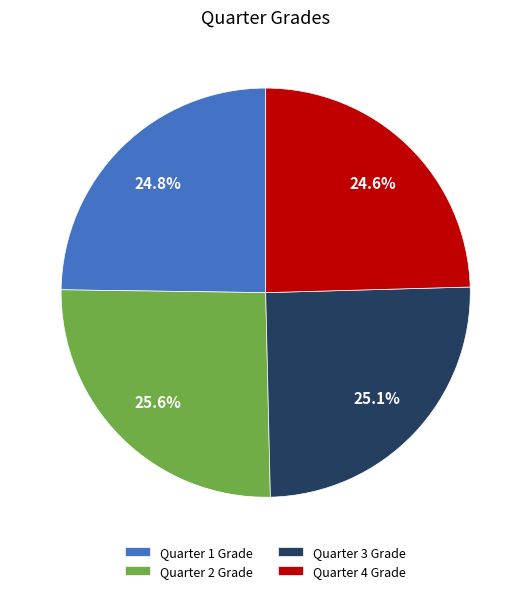

True or false: Quarter 3 Grade accounts for 13% of the total.

False